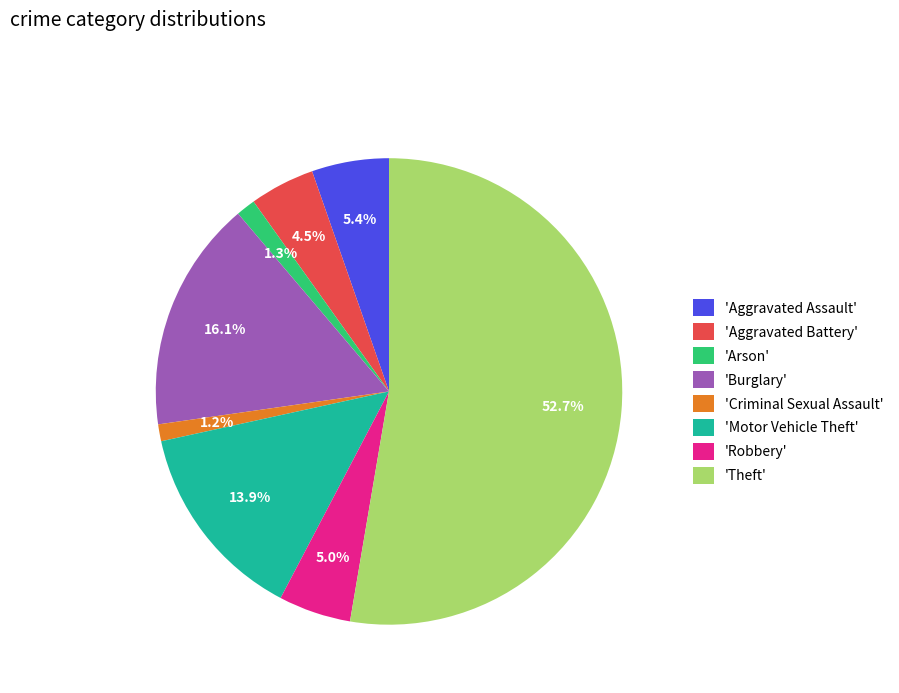

Which slice is the largest?

'Theft'